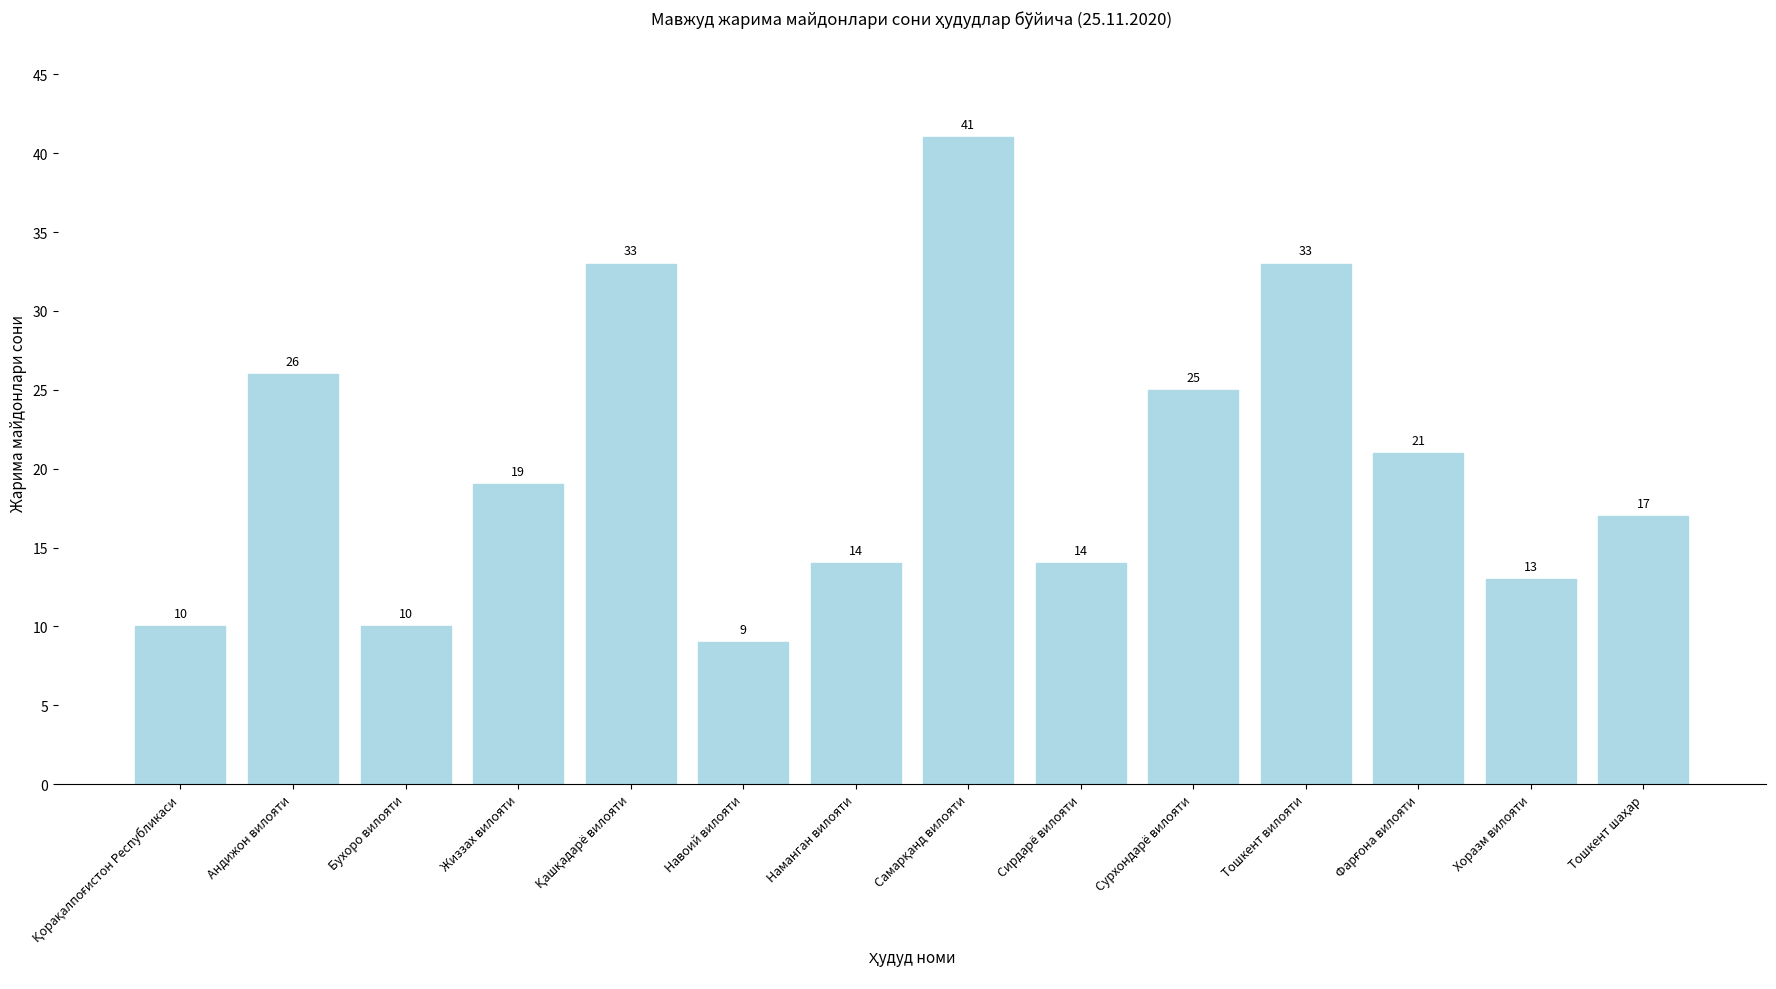

At which label does the data first exceed 19?

Андижон вилояти